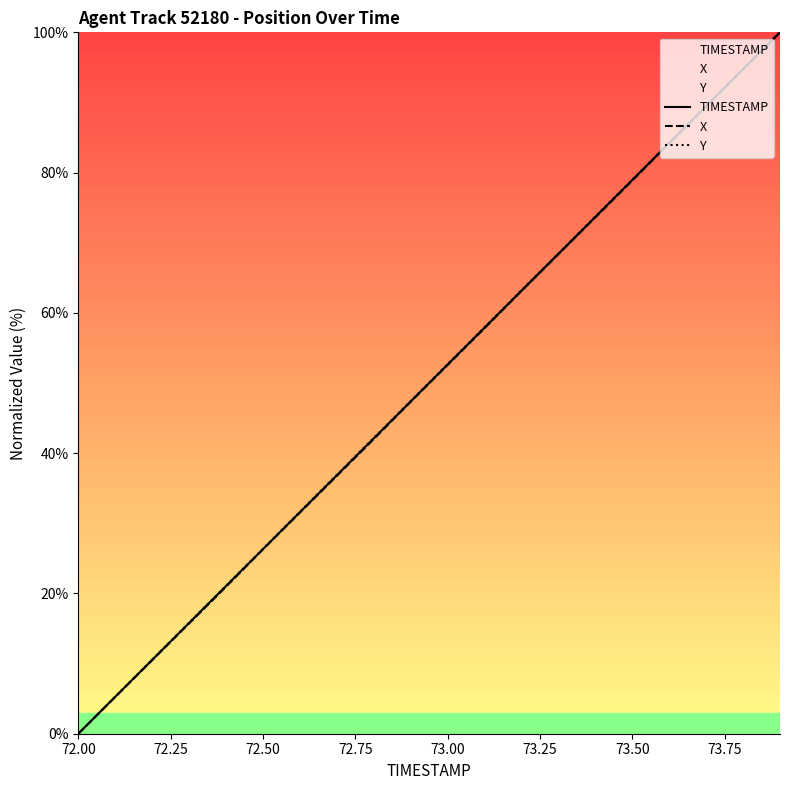

At which label does TIMESTAMP first exceed 52?

73.00